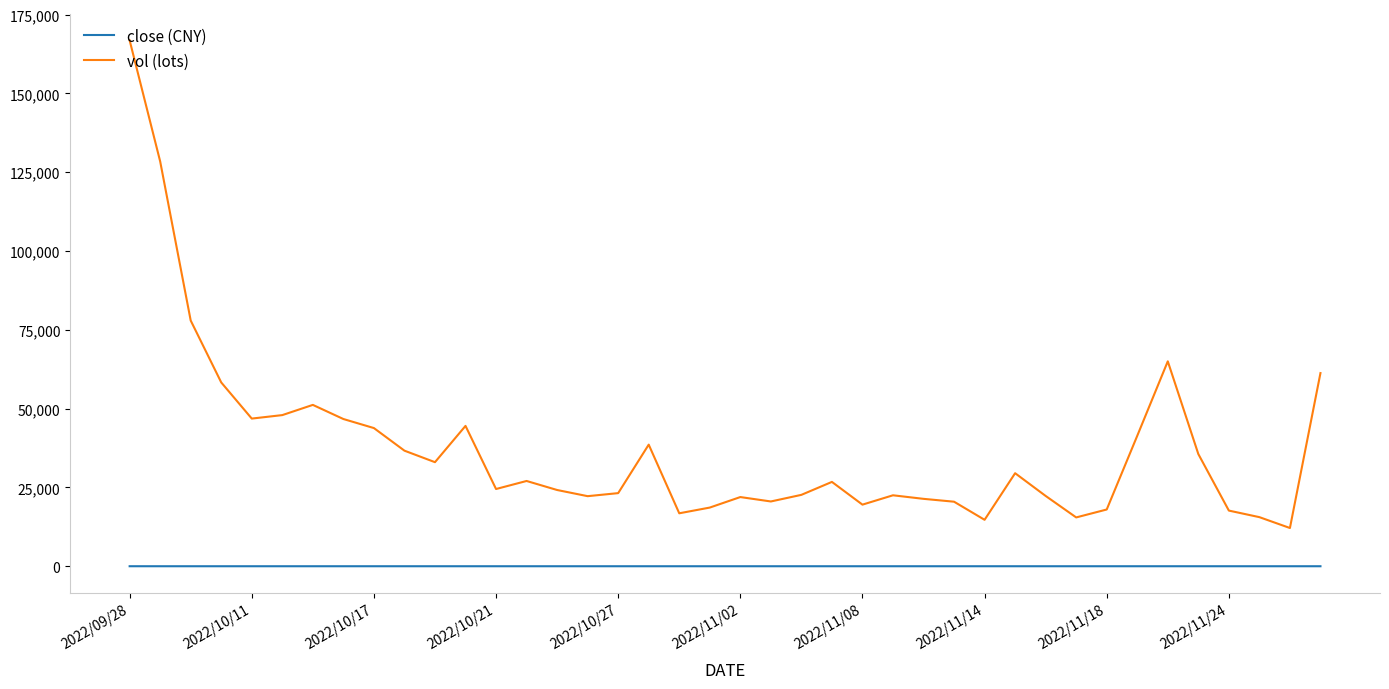

What is the maximum value shown in the chart?

166808.7